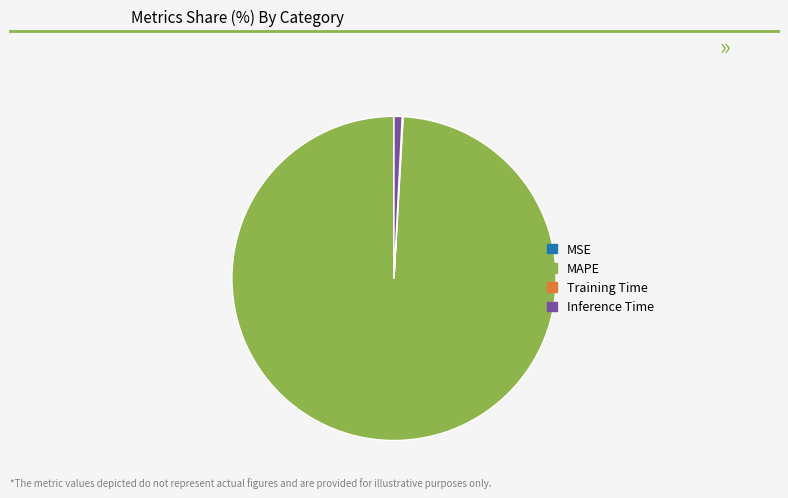

Does any single category account for the majority?

Yes